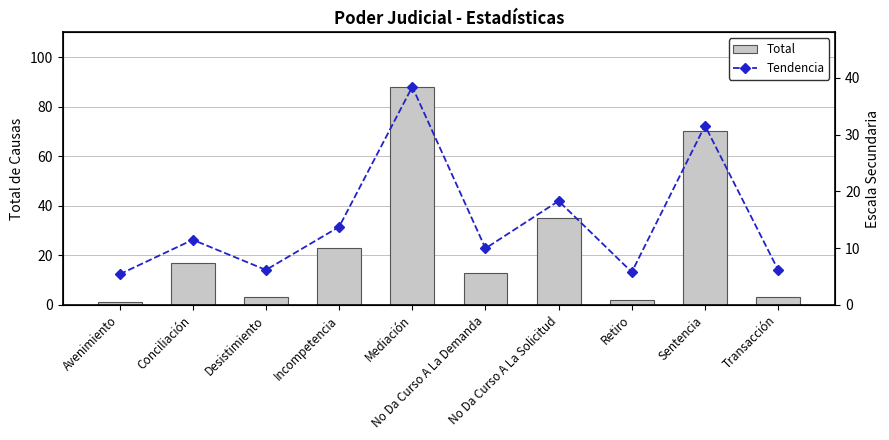

What is the average value of the Total series?

26